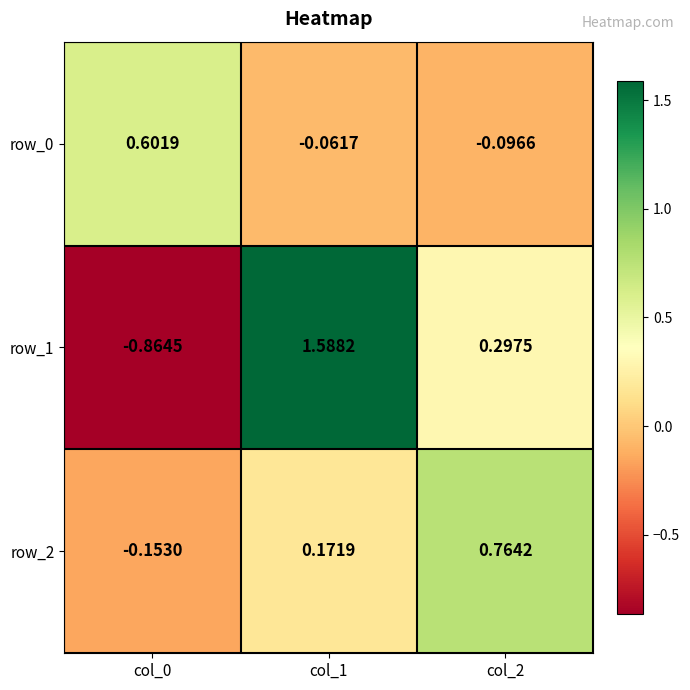

Reading right to left, what are all the values shown in this chart?

row_0: col_2=-0.1	col_1=-0.1	col_0=0.6
row_1: col_2=0.3	col_1=1.6	col_0=-0.9
row_2: col_2=0.8	col_1=0.2	col_0=-0.2